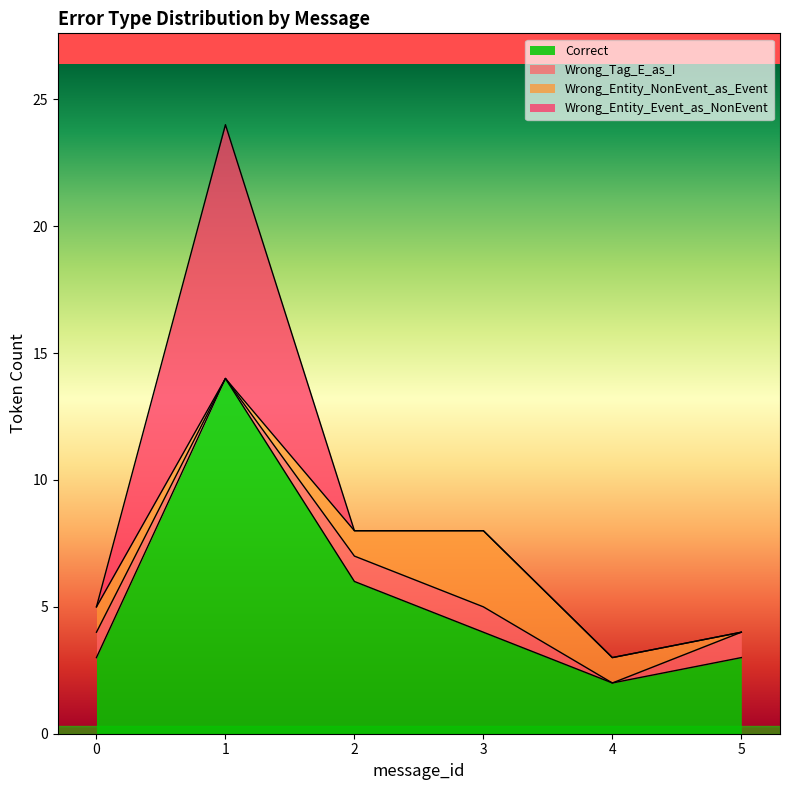

At which category is the sum across all series the highest?

1